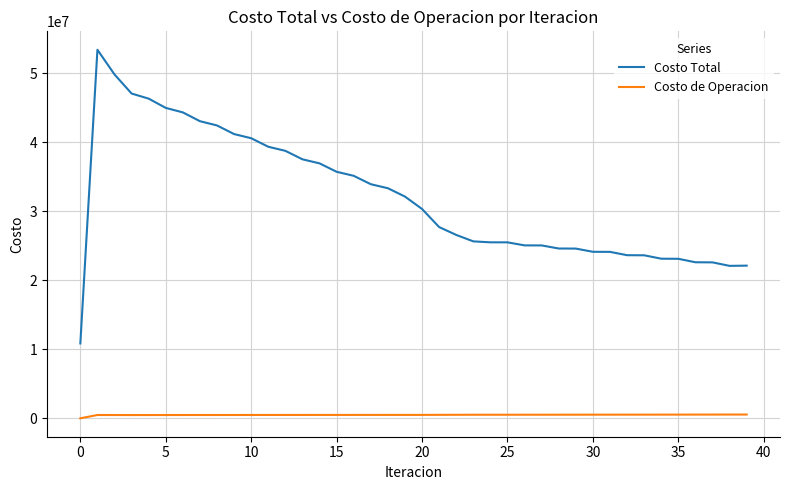

Which series has the largest total across all categories?

Costo Total